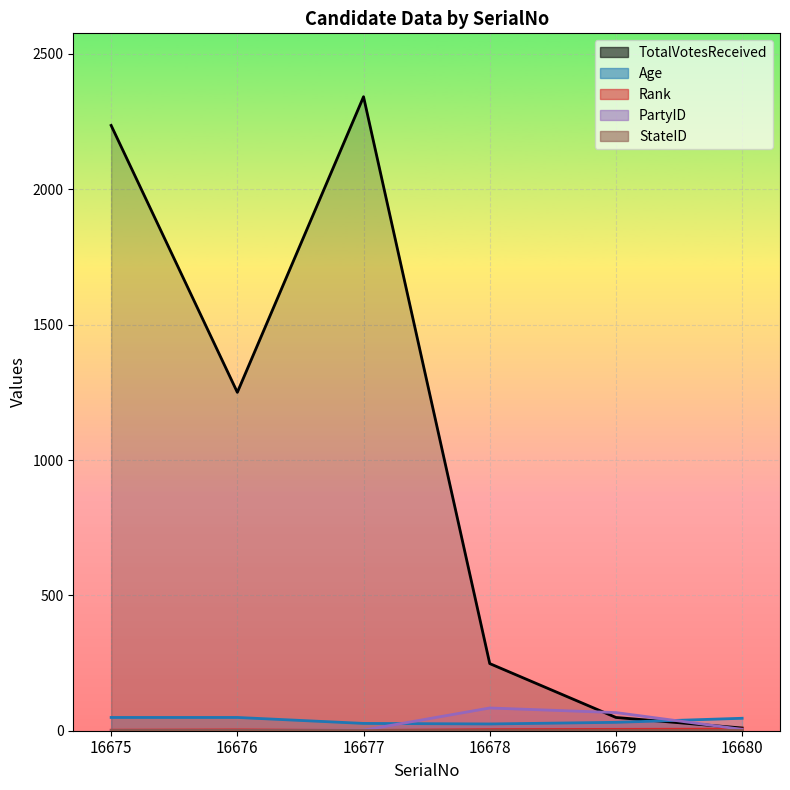

What is the difference between the maximum and minimum values in the Rank series?

5